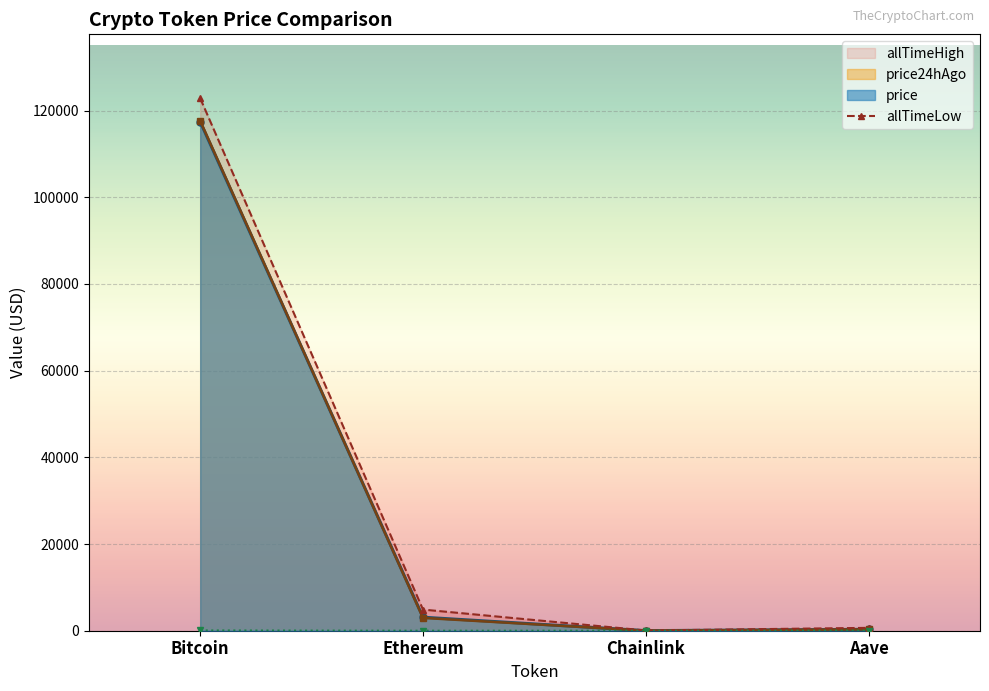

What is the change in value from Bitcoin to Chainlink?

-122785.3